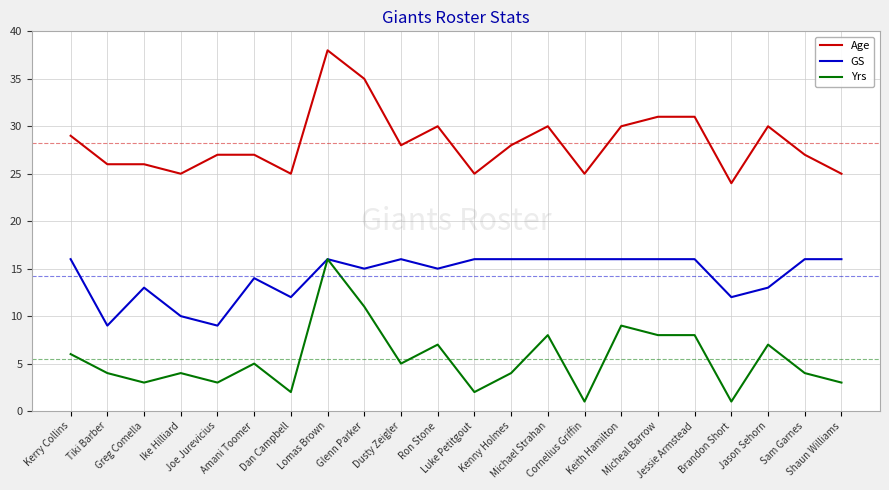

How many values in the Age series are below 28?

11